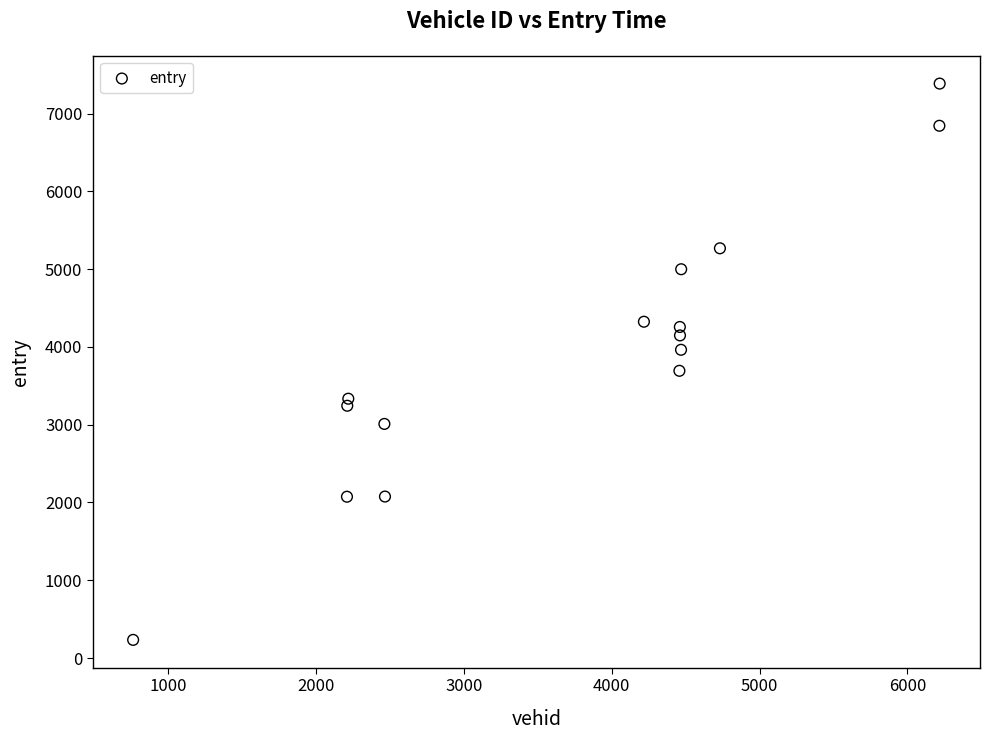

What is the range of Y values (max minus min)?

7153.0